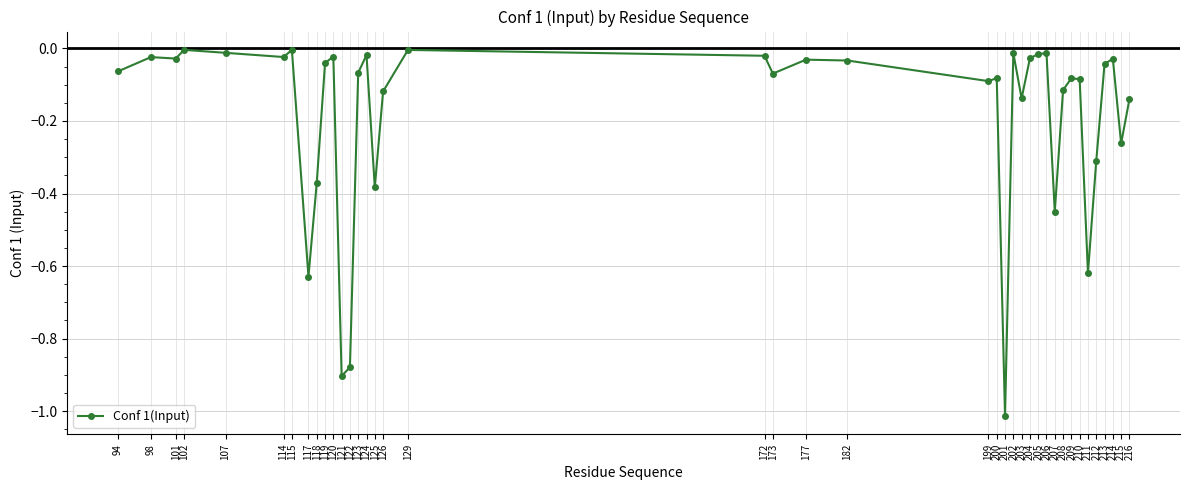

Count the number of data series in this chart.

1